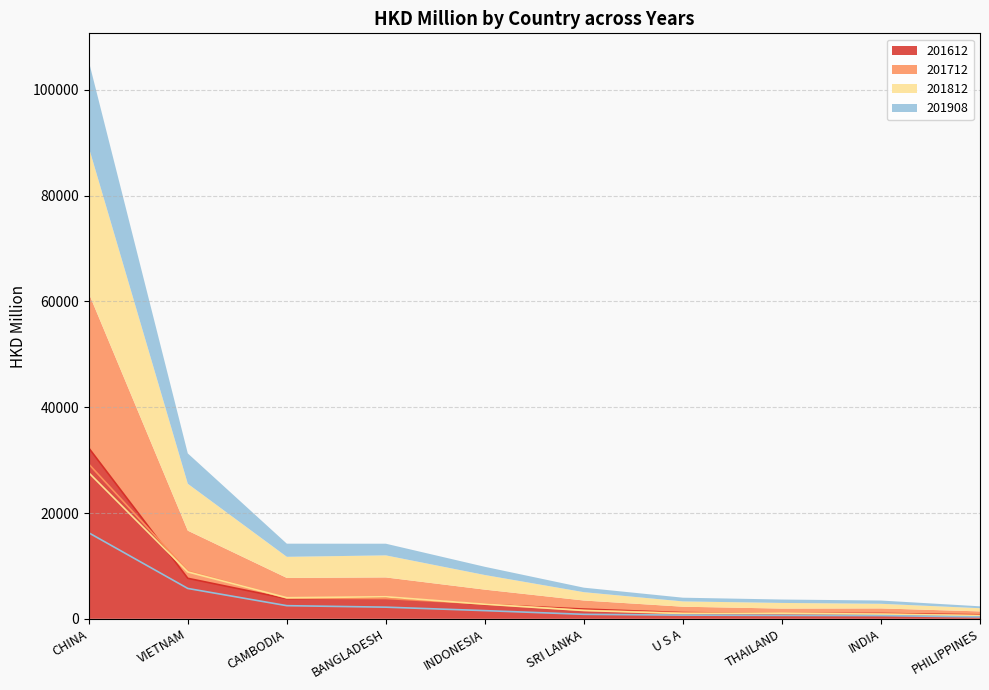

The value of 201612 at INDIA is 1012.2. True or false?

True